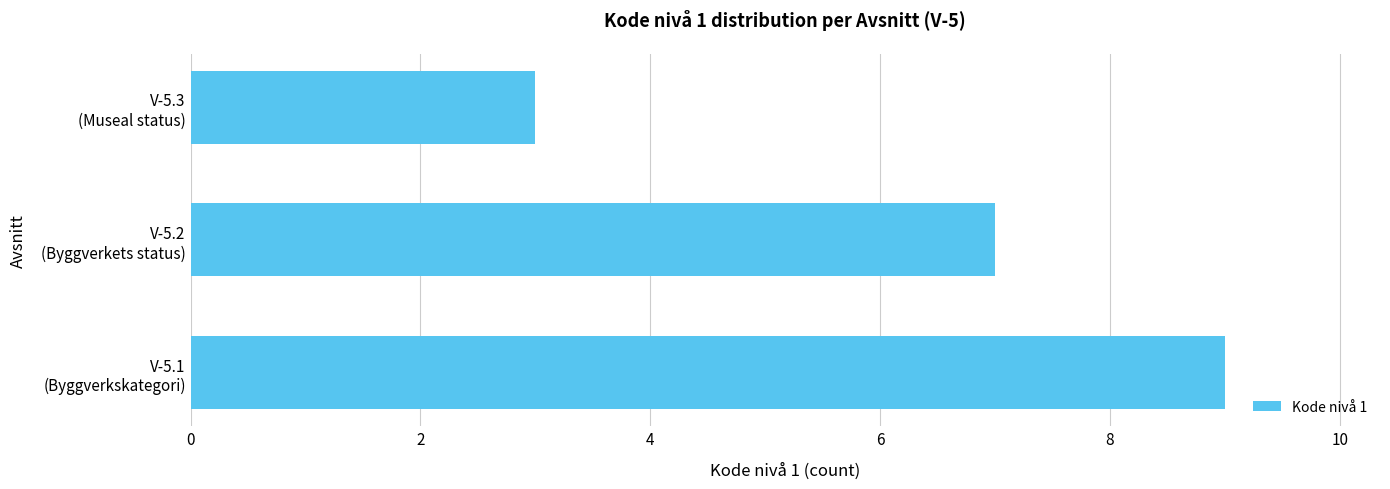

What is the maximum value shown in the chart?

9